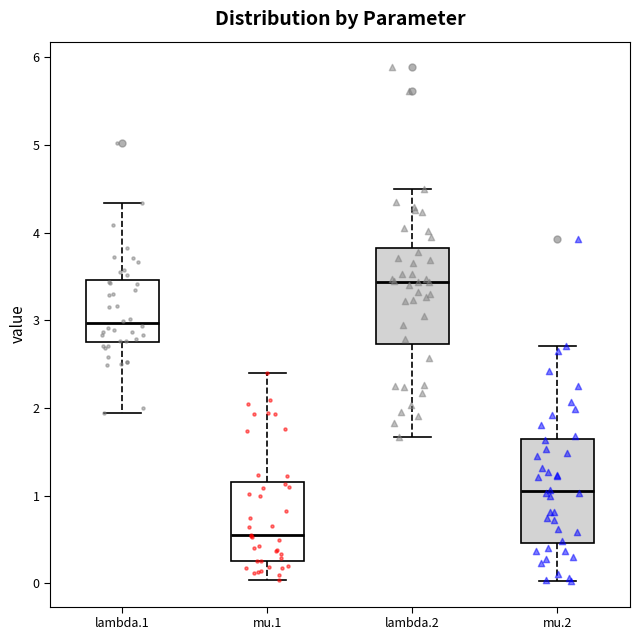

Where does the upper whisker of the box for lambda.2 end on the y-axis? The values are not printed on the chart, so give them approximately, as read against the axis.

4.5